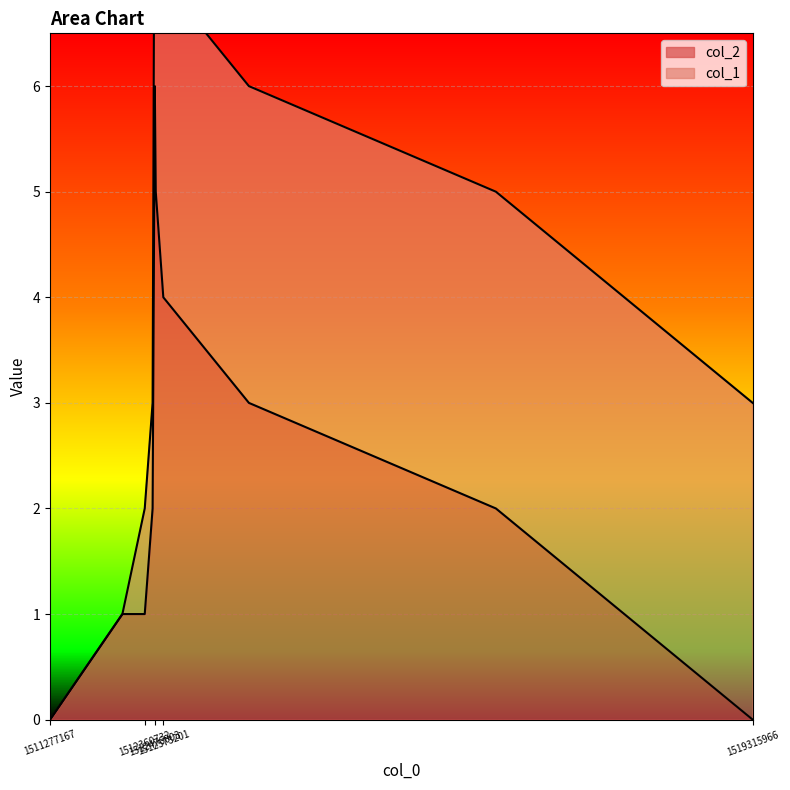

Which category has the highest value across all series?

1512476003